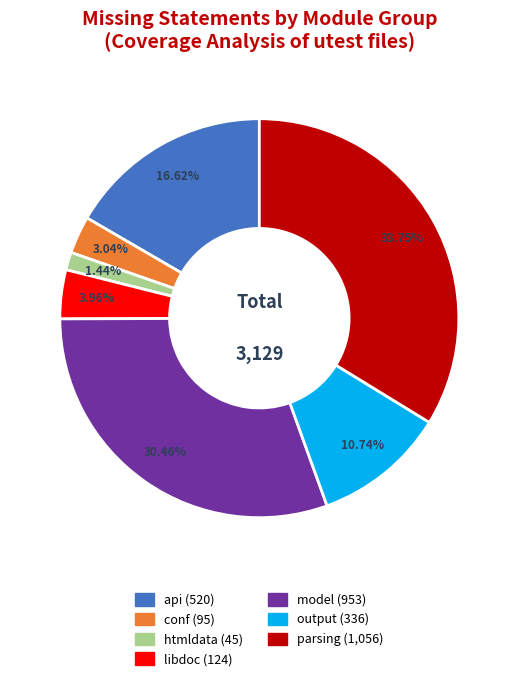

Does any single category account for the majority?

No